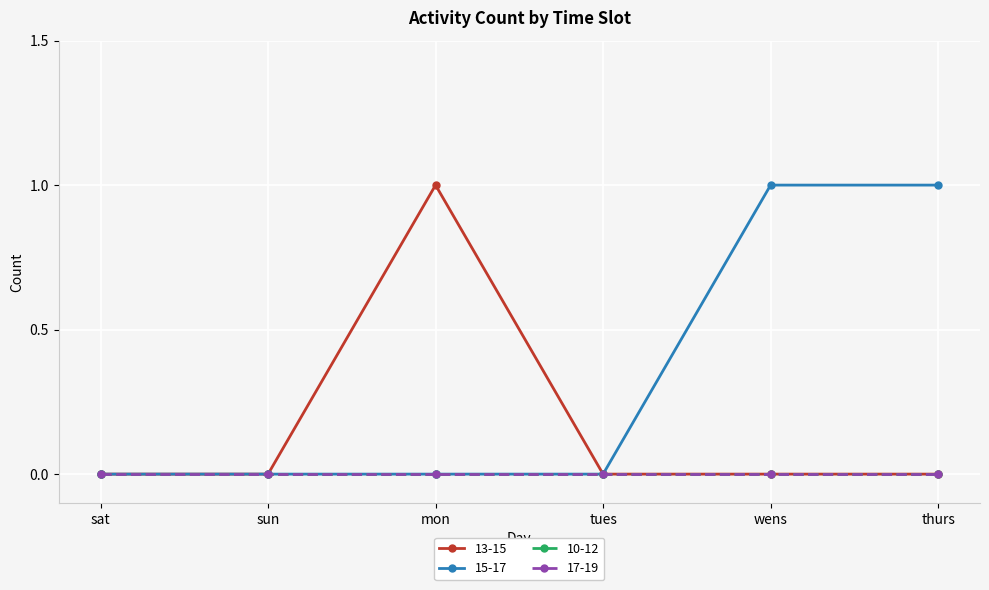

Is this an area chart (filled region under the line)?

No